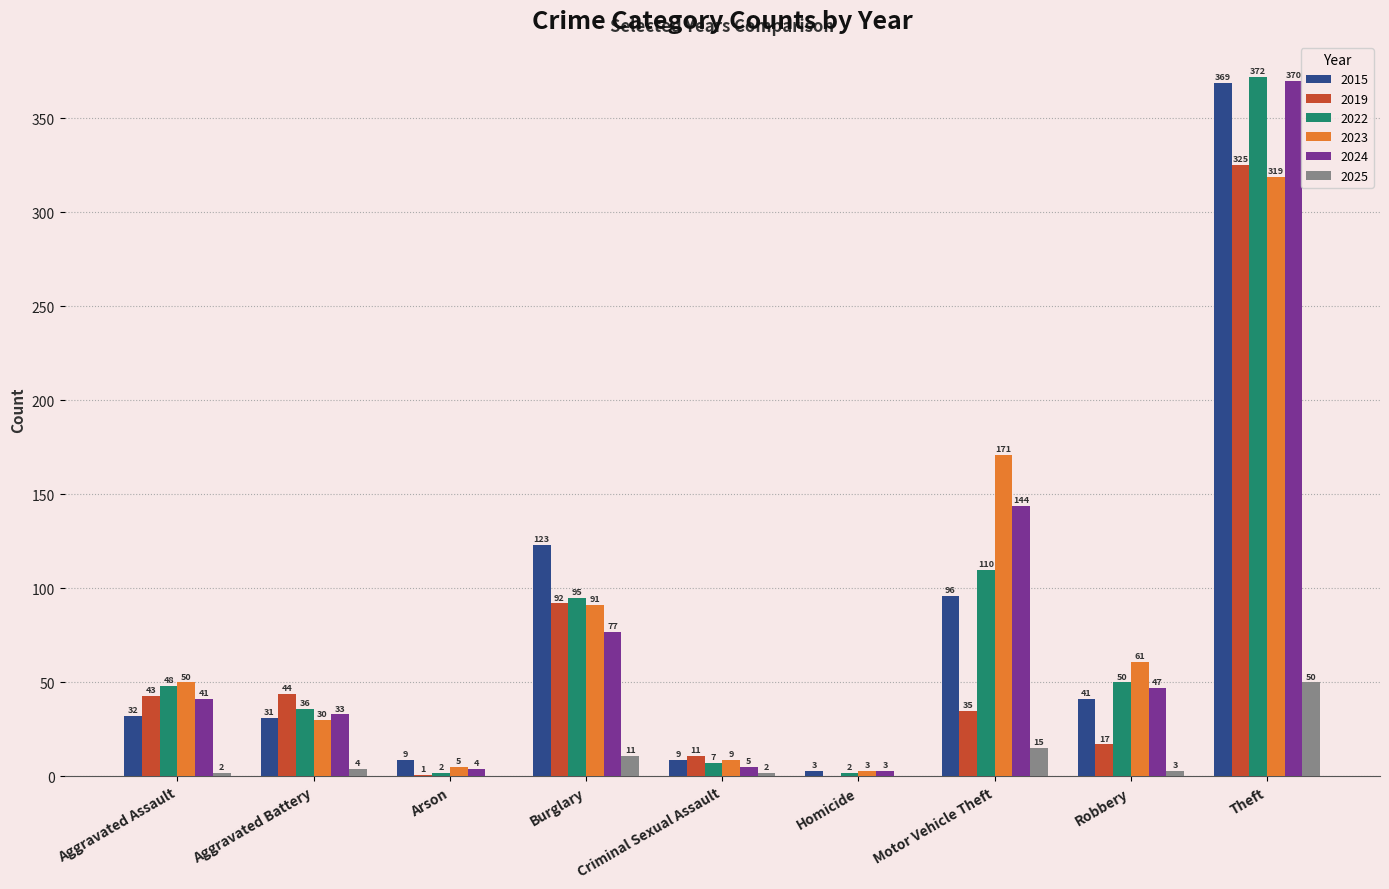

What value does the 2015 series have at Aggravated Assault?

32